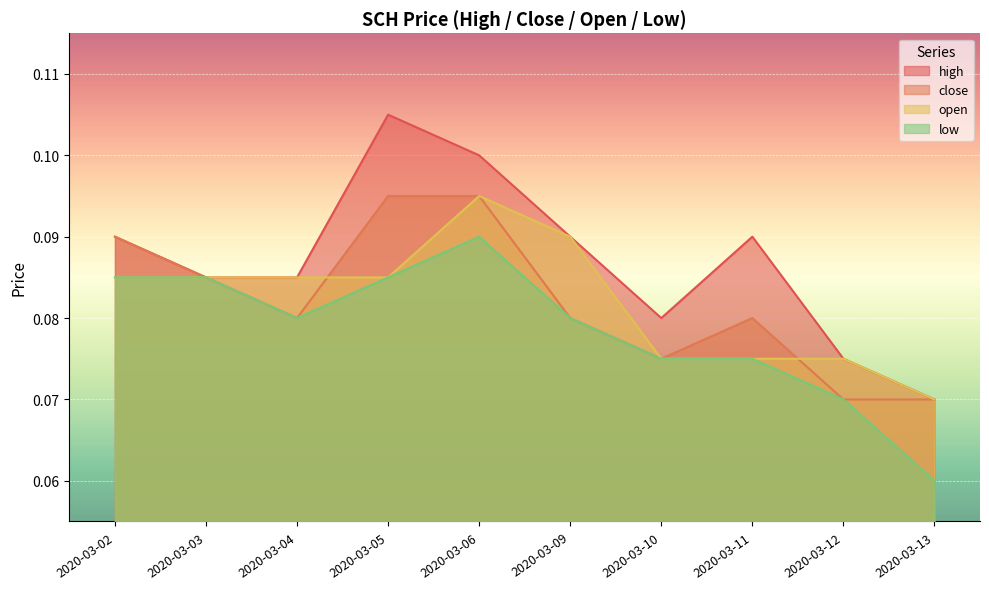

Between which two adjacent categories do close and open first intersect?

2020-03-04 and 2020-03-05